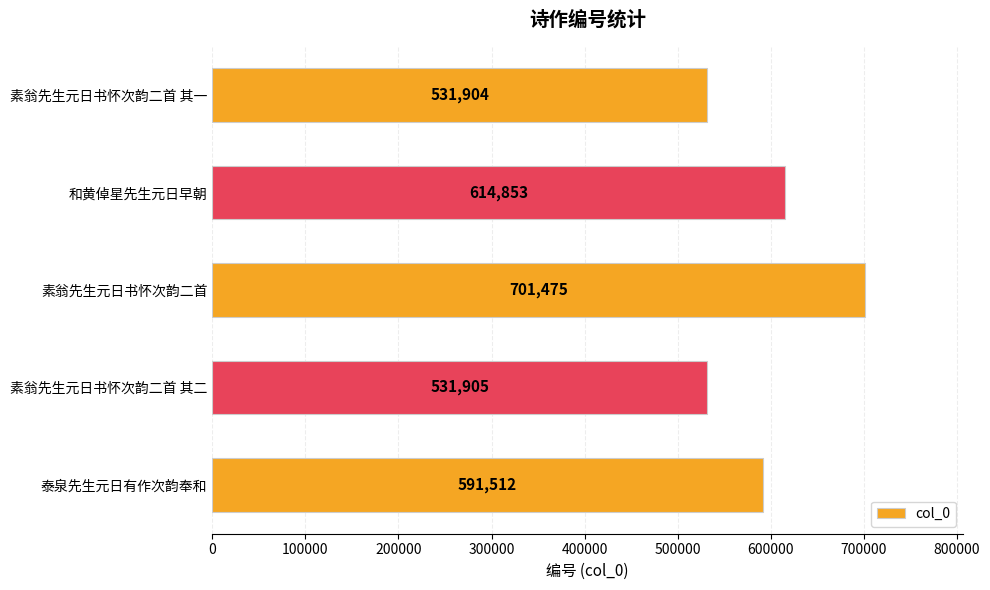

List the labels in order of value, largest first.

素翁先生元日书怀次韵二首, 和黄倬星先生元日早朝, 泰泉先生元日有作次韵奉和, 素翁先生元日书怀次韵二首 其二, 素翁先生元日书怀次韵二首 其一